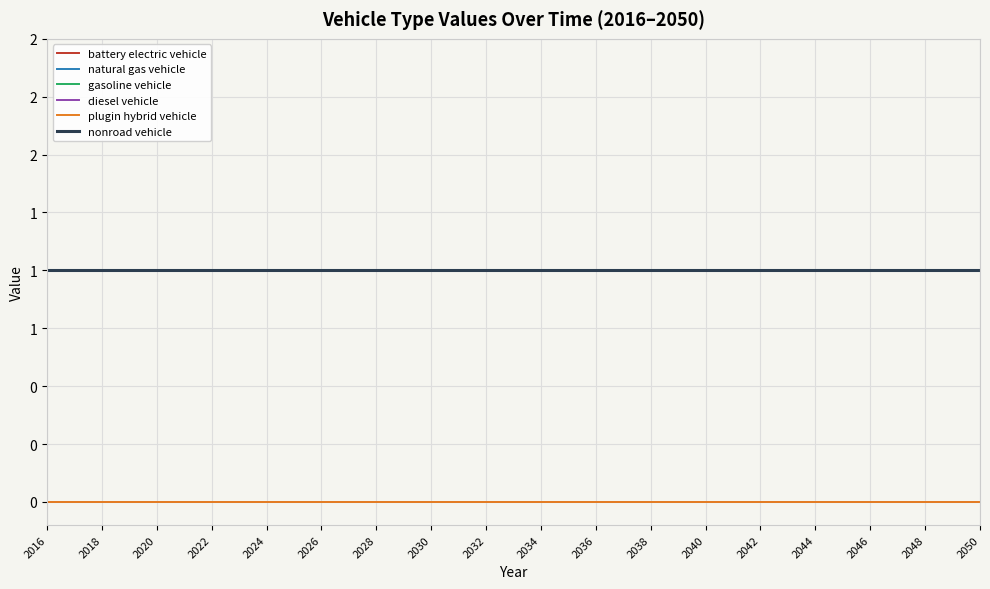

Does the chart display data point markers on the line(s)?

No